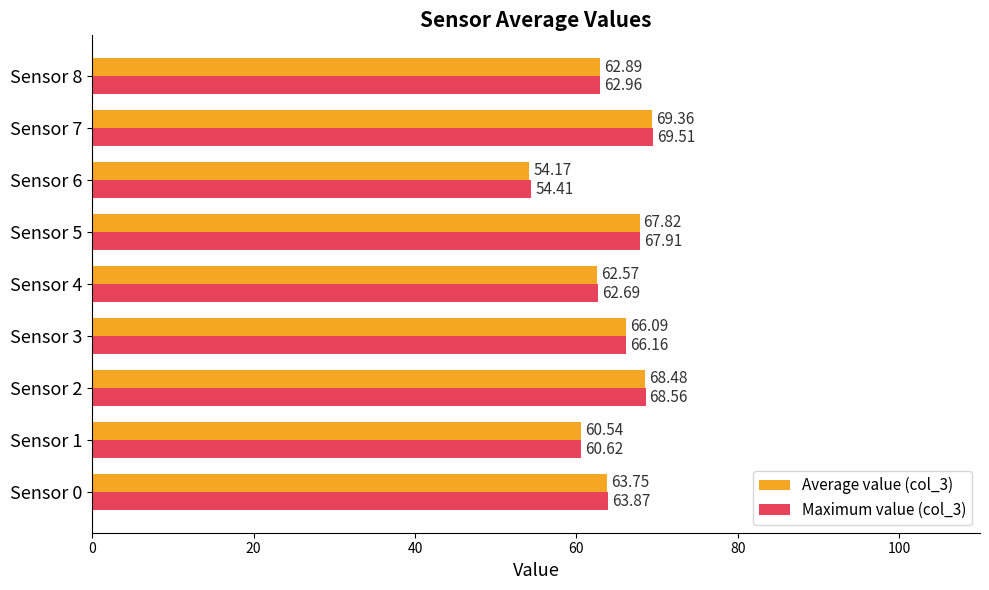

What is the total value across all series at Sensor 4?

125.3